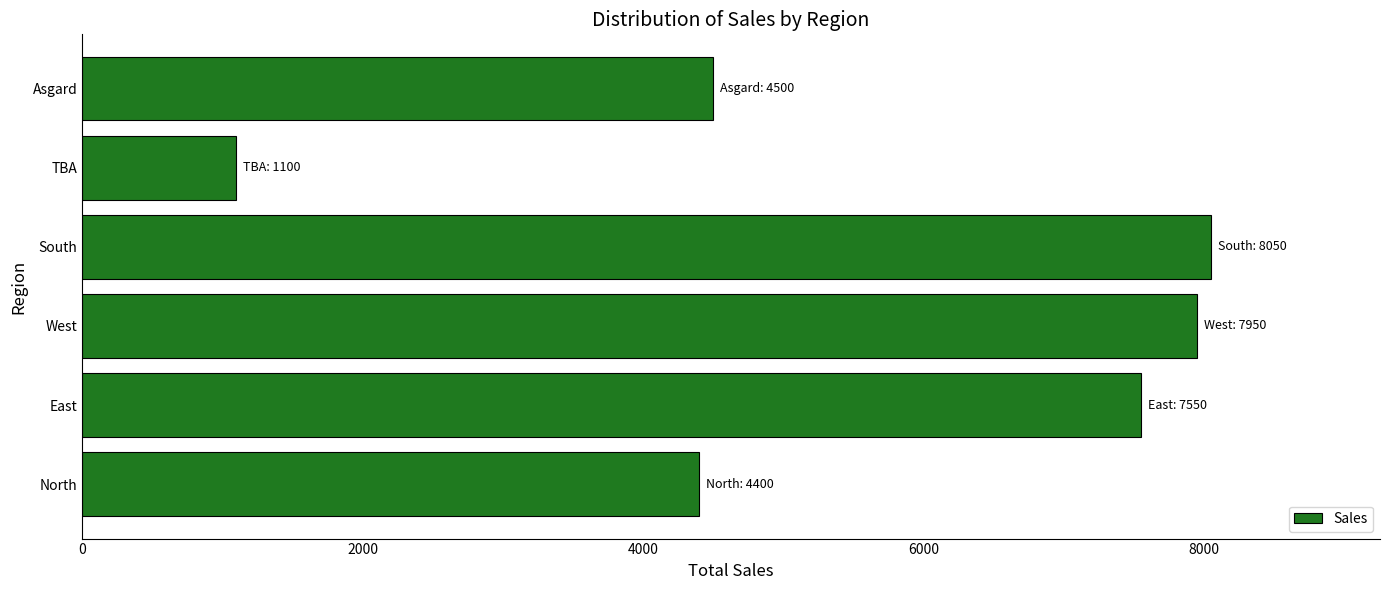

Reading bottom to top, list all the values displayed in this chart.

4399.6	7549.8	7950.3	8049.9	1100.1	4499.8